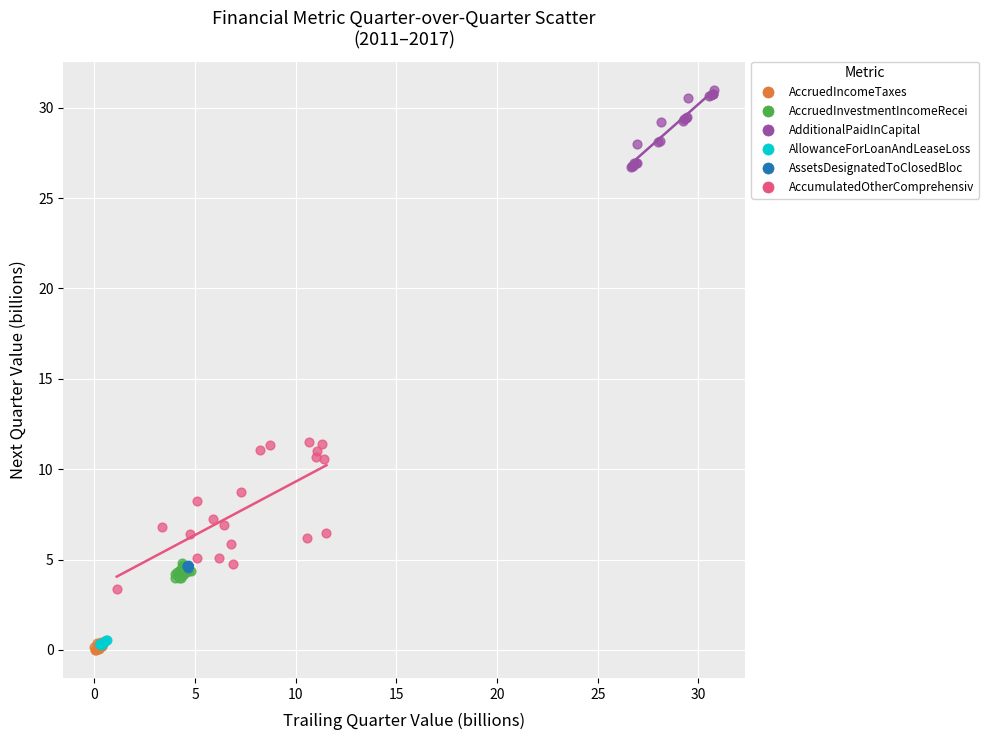

Which series has the widest spread of Y values?

AccumulatedOtherComprehensiv